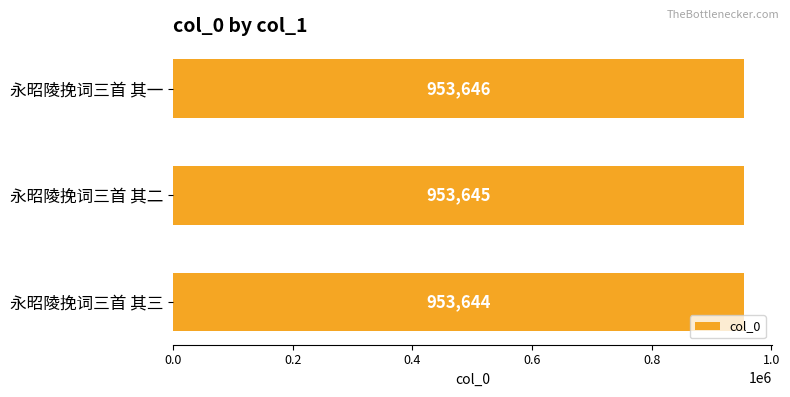

The chart shows a value of 953645 at 永昭陵挽词三首 其二. True or false?

True